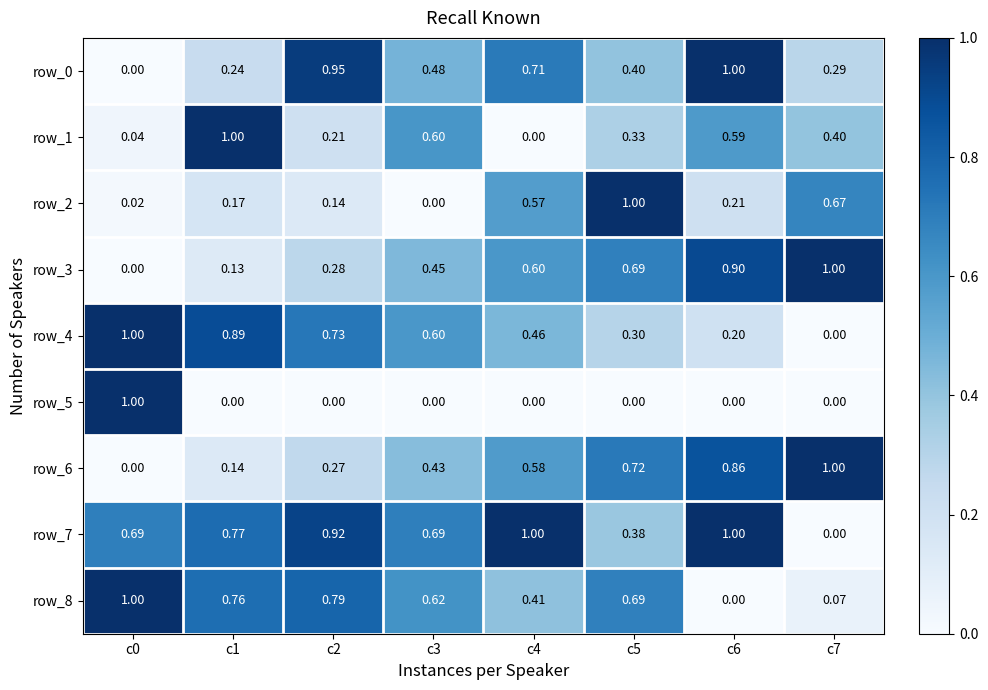

Count the row_6 values in the range 0 to 1.

8